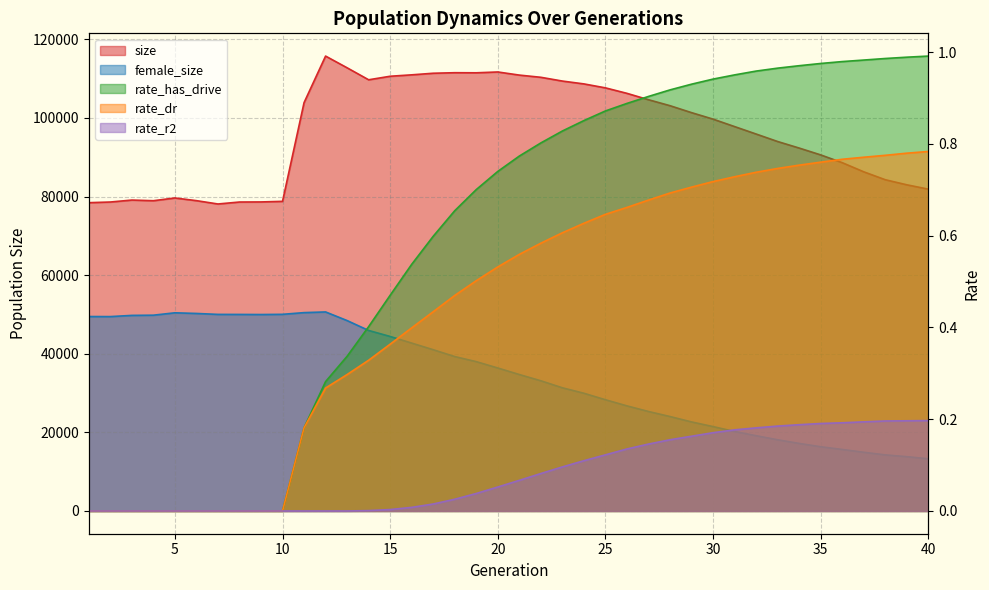

True or false: rate_dr and rate_has_drive cross at least once.

False